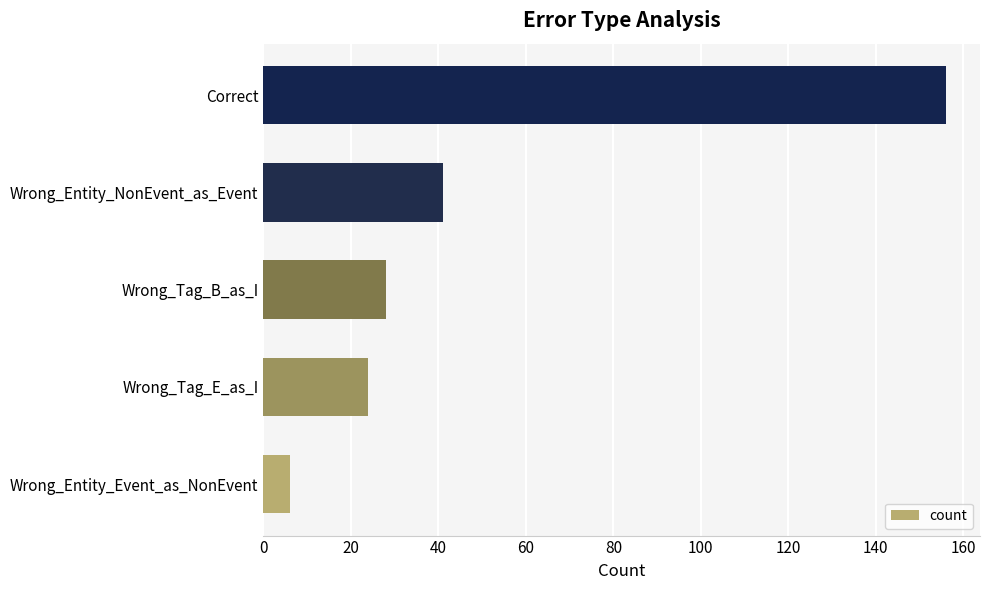

List the labels in order of value, smallest first.

Wrong_Entity_Event_as_NonEvent, Wrong_Tag_E_as_I, Wrong_Tag_B_as_I, Wrong_Entity_NonEvent_as_Event, Correct